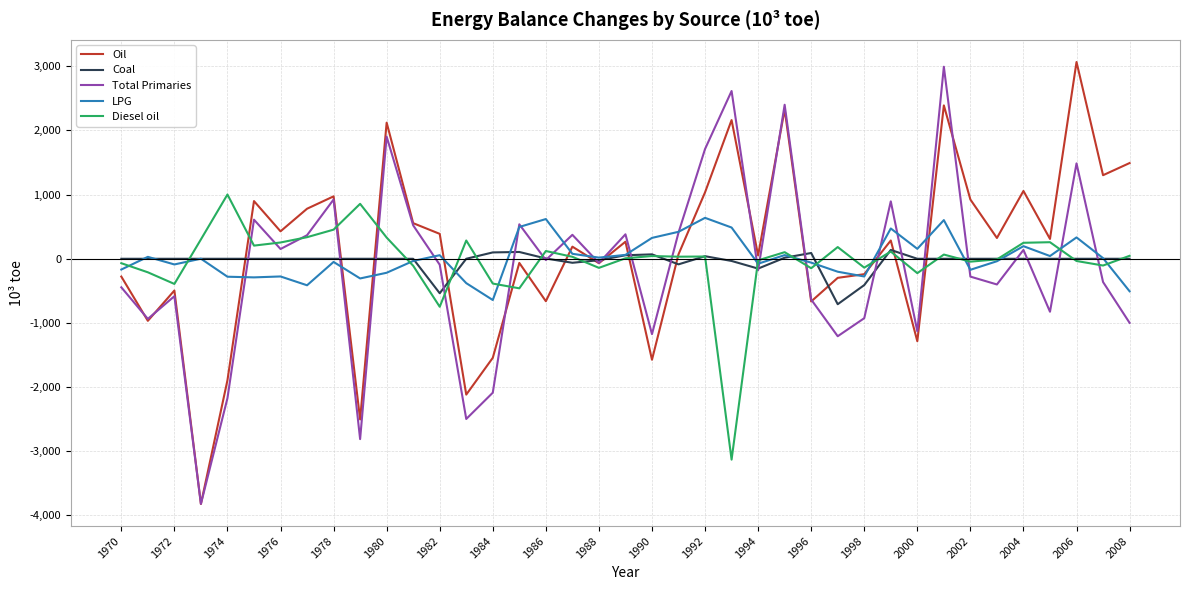

What is the lowest value of the Oil series?

-3821.0